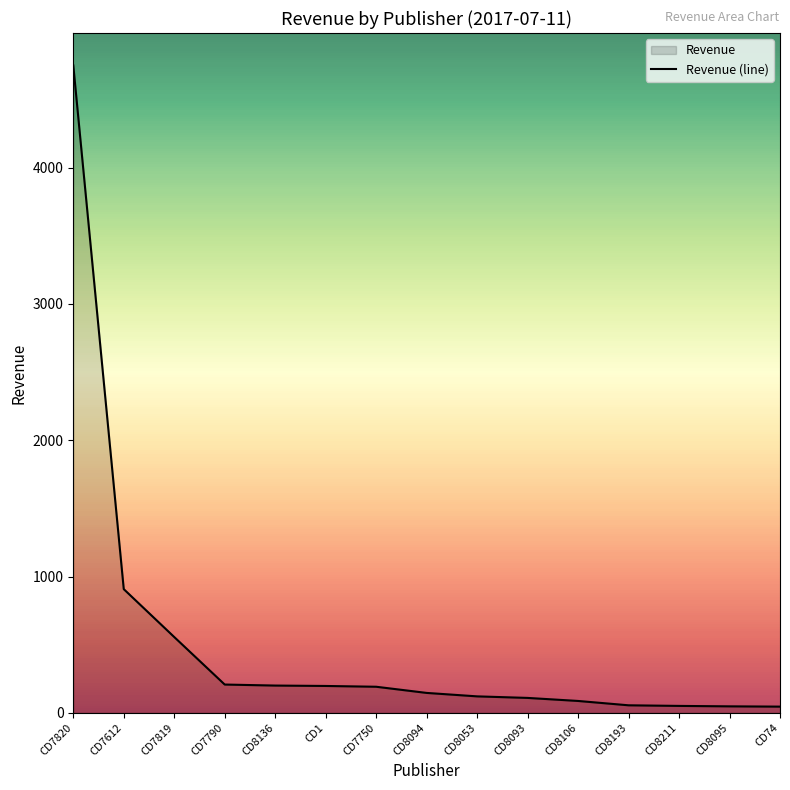

Read the value at CD1.

196.9